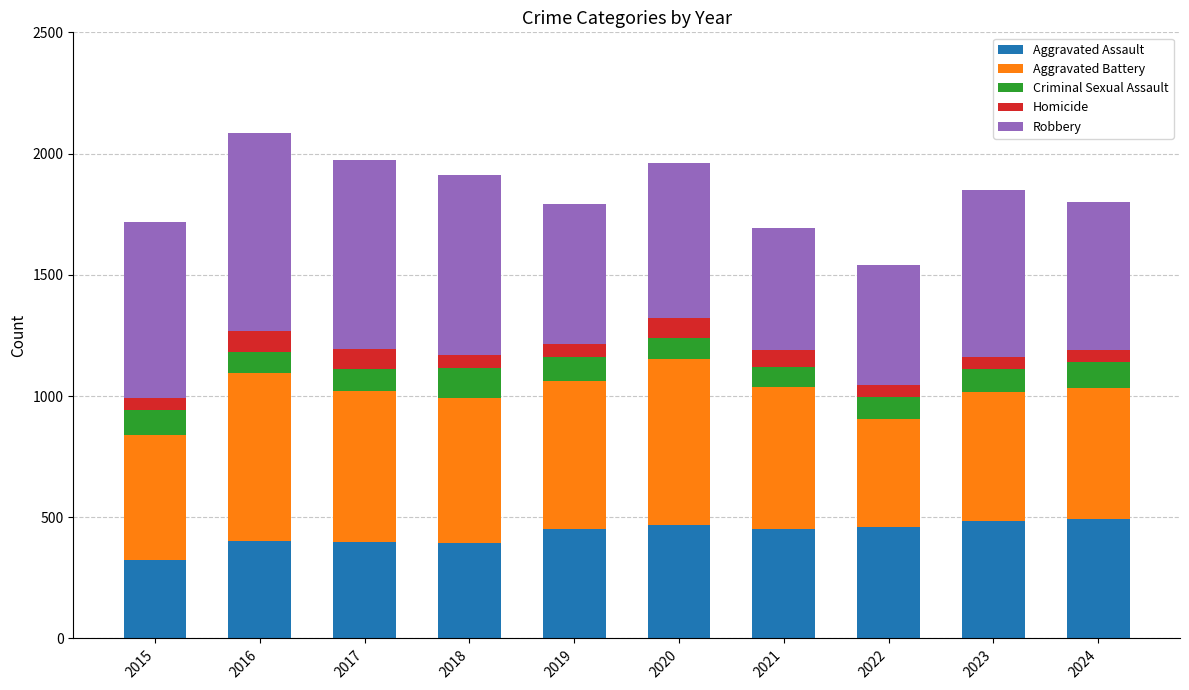

Are the bars grouped side by side (vs. stacked)?

No